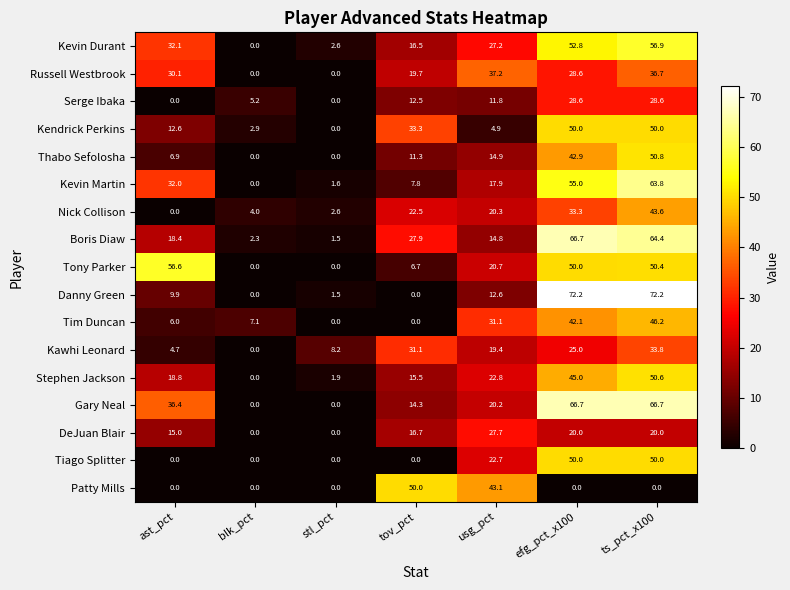

Is it true that Kendrick Perkins equals 82.4 at efg_pct_x100?

False